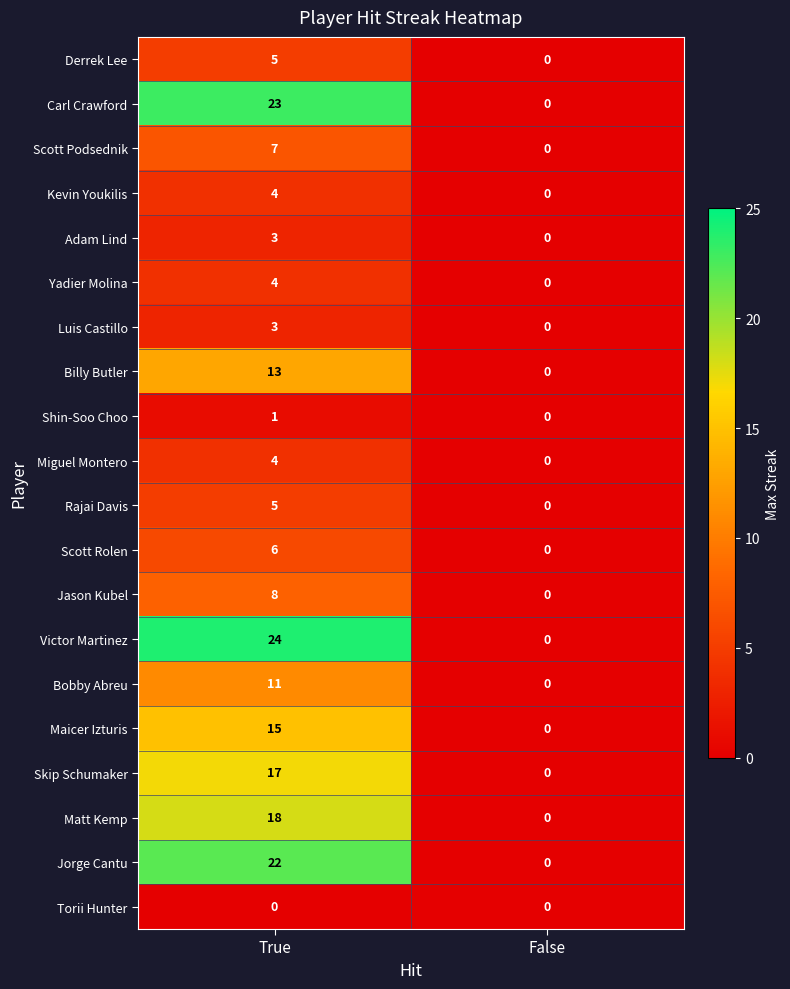

What is the greatest value displayed?

24